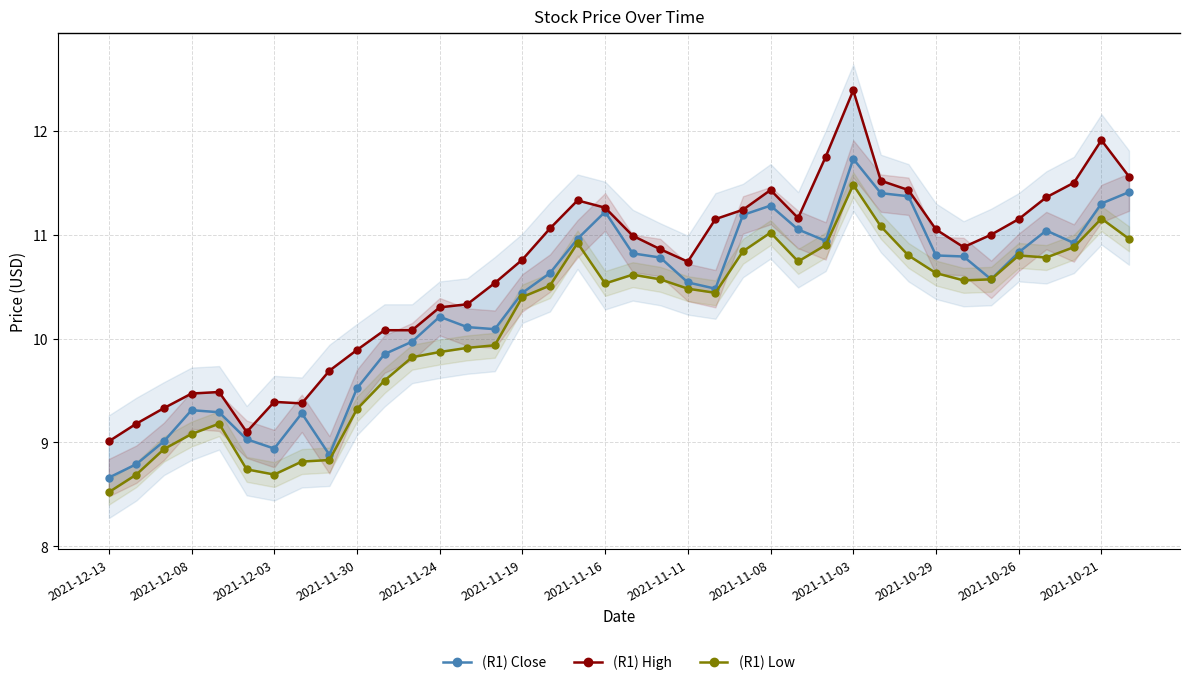

What is the lowest value of the (R1) Close series?

8.7